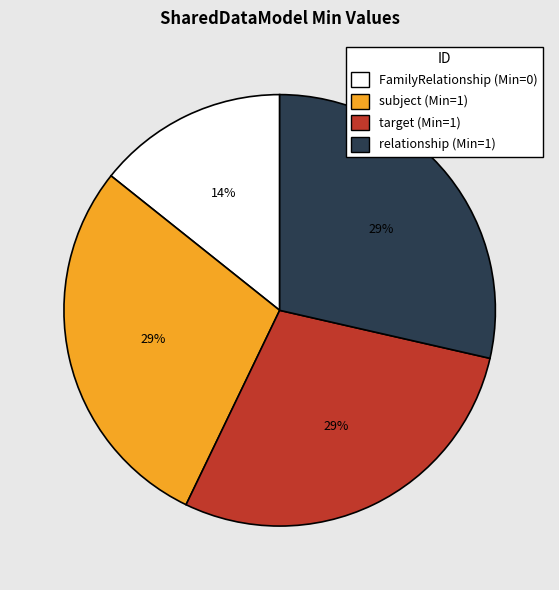

Does any single category account for the majority?

No